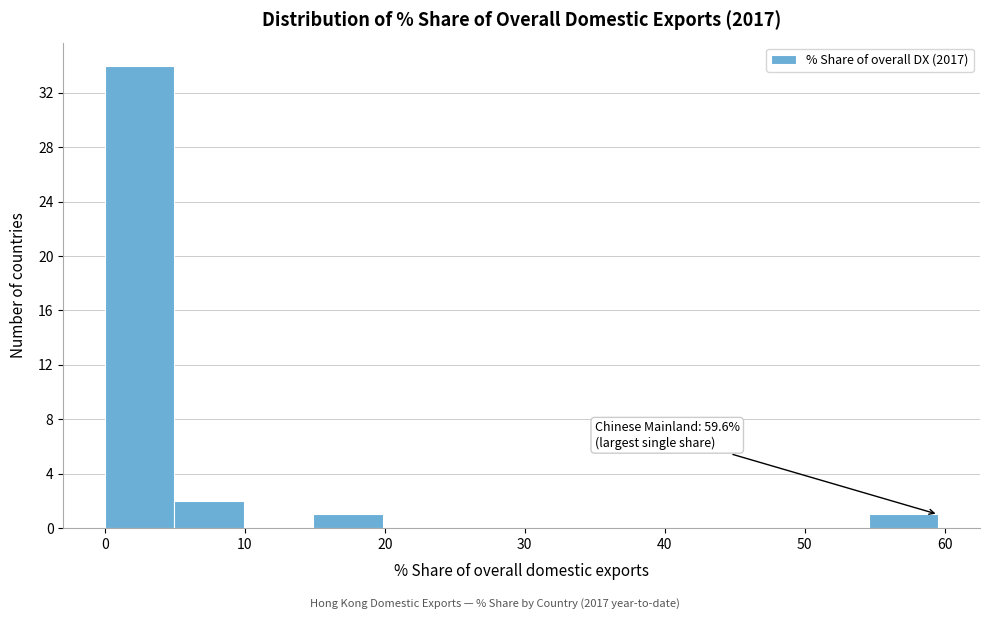

Over which range of the x-axis is the bar tallest?

0 to 5